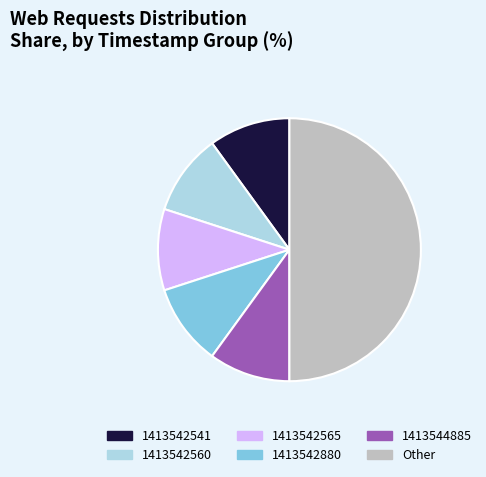

Is it true that 1413542541 is 22% of the pie?

False